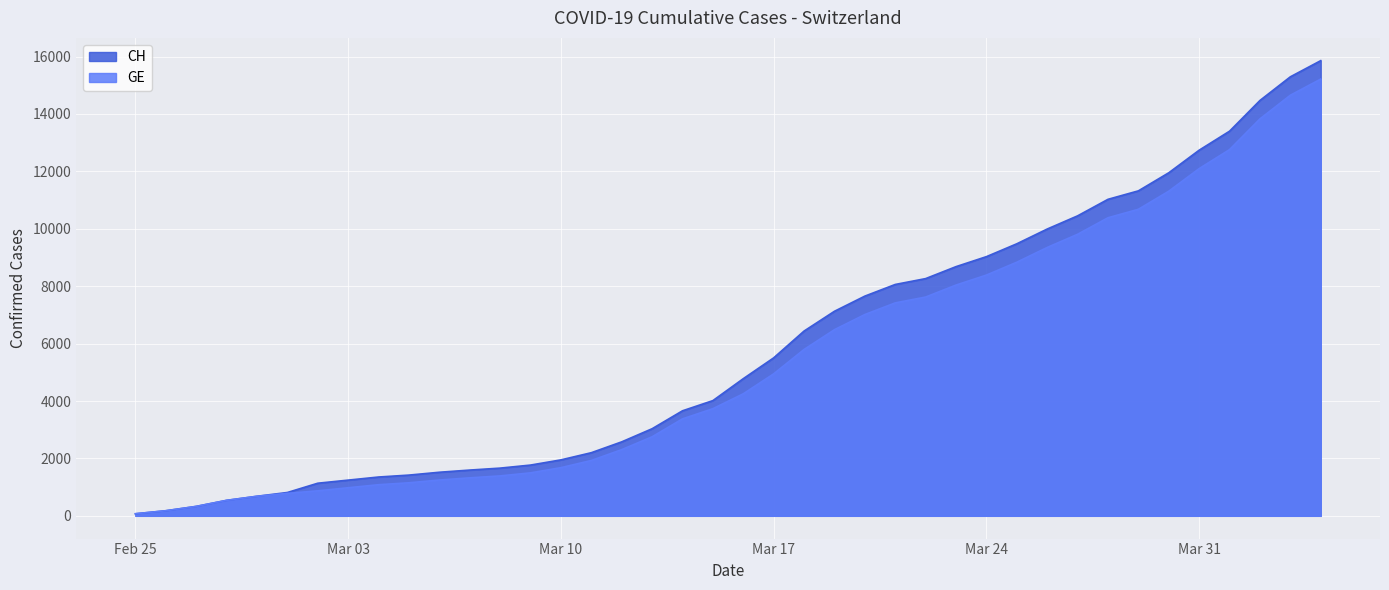

True or false: CH and GE intersect in this chart.

False